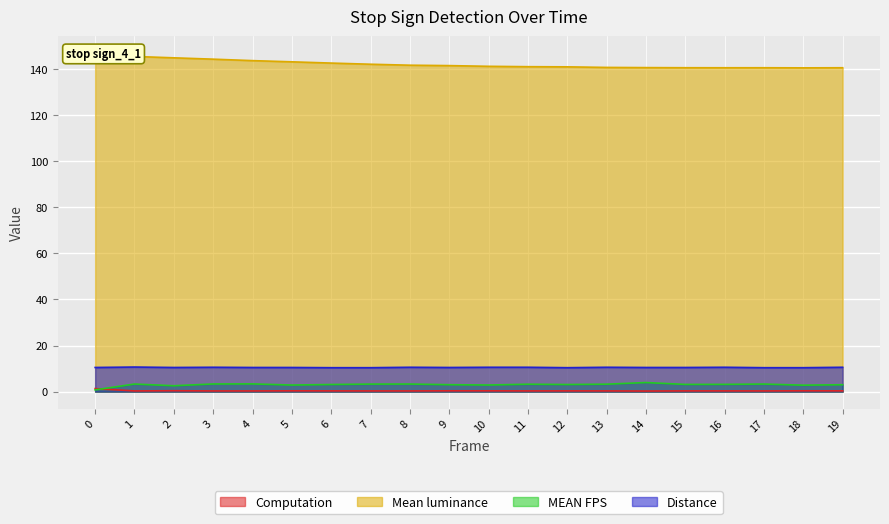

What is the minimum value for Computation?

0.3